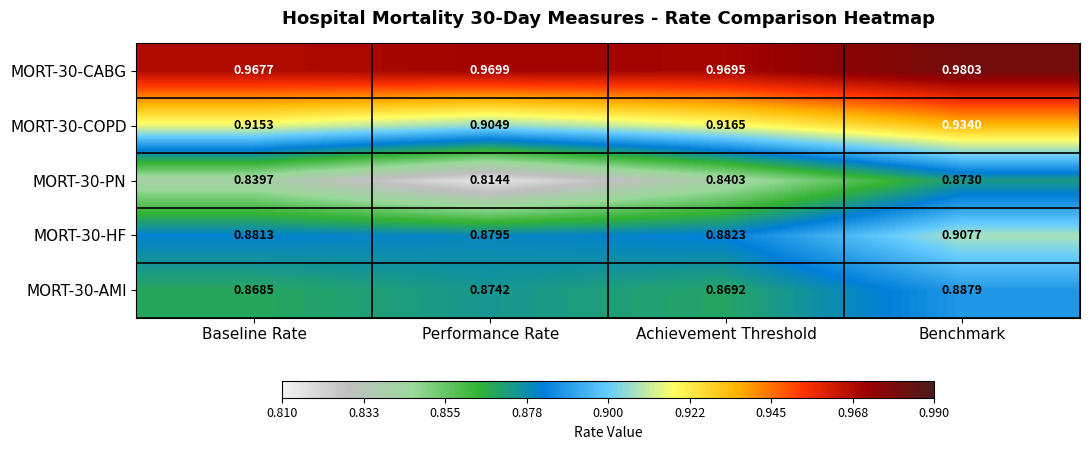

At which category is the sum across all series the highest?

Benchmark